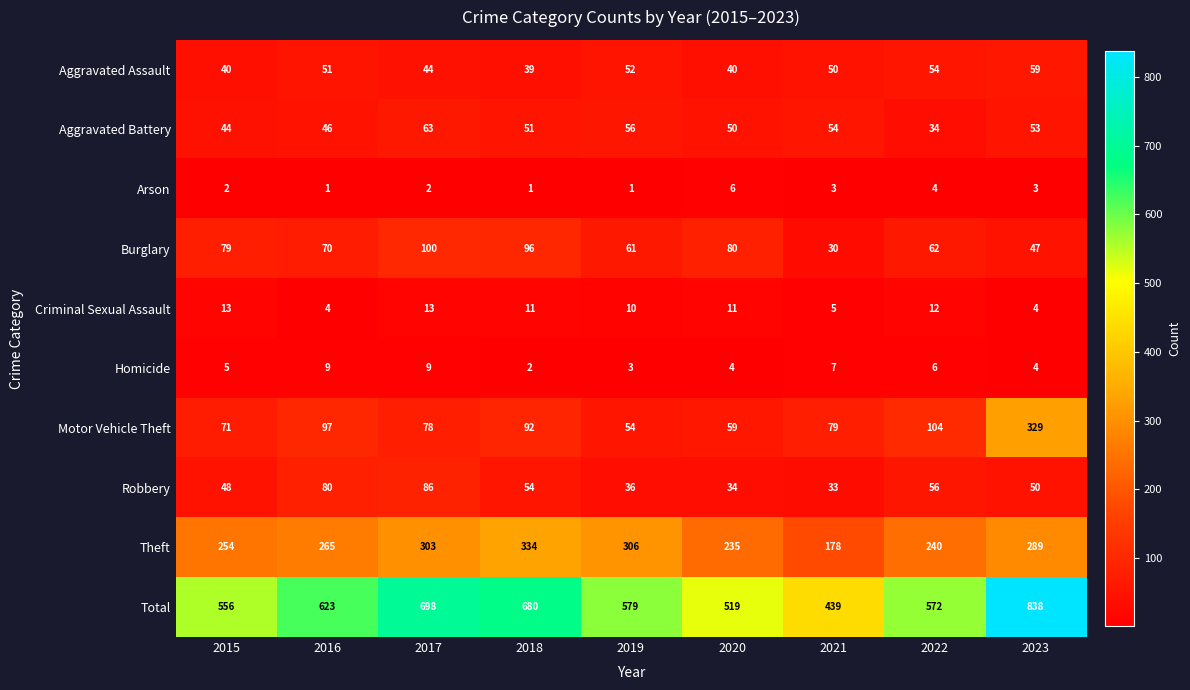

List the series in order of their peak value, highest first.

Total, Theft, Motor Vehicle Theft, Burglary, Robbery, Aggravated Battery, Aggravated Assault, Criminal Sexual Assault, Homicide, Arson